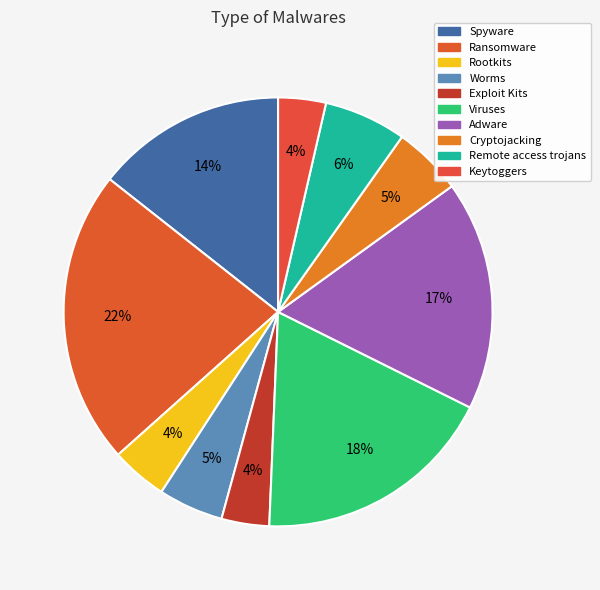

Count the number of slices in the pie.

10